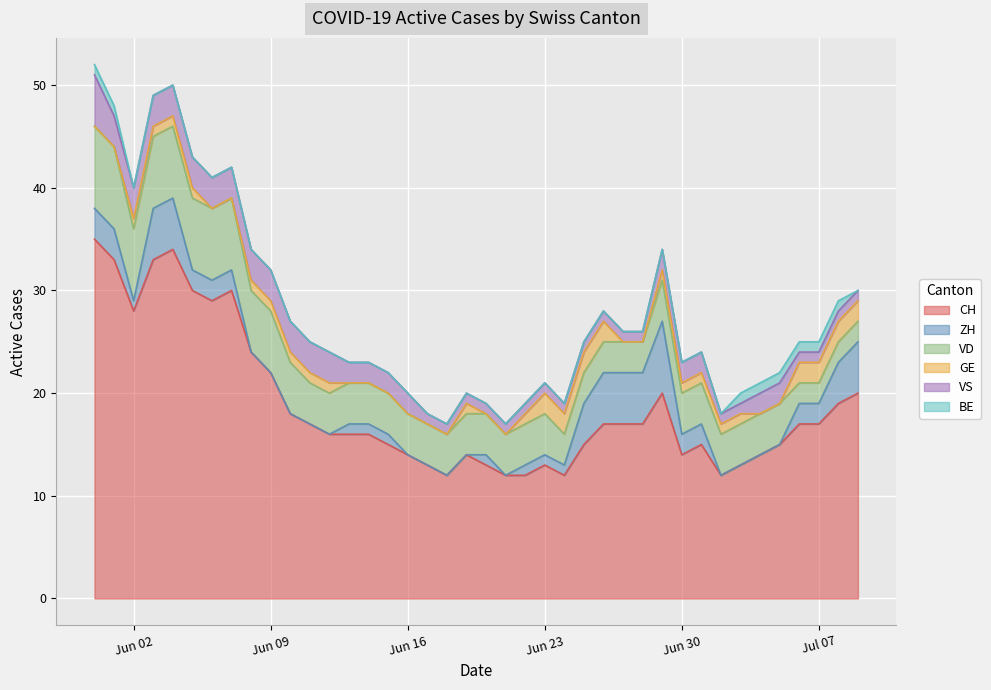

How many series are shown in this chart?

6